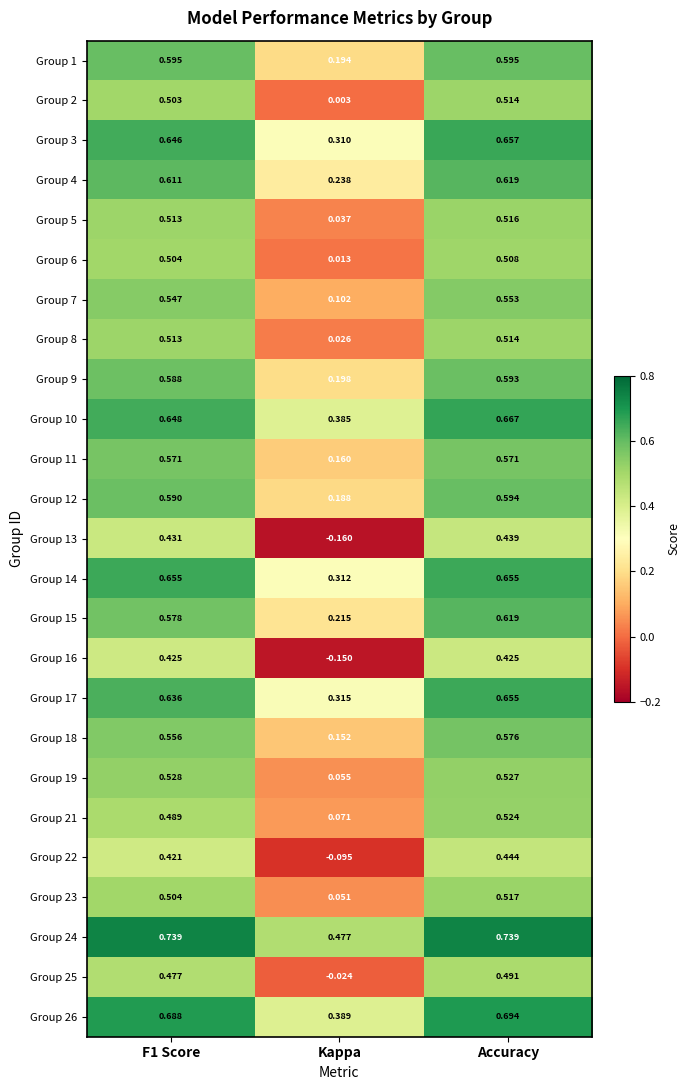

At which category is the sum across all series the highest?

Accuracy